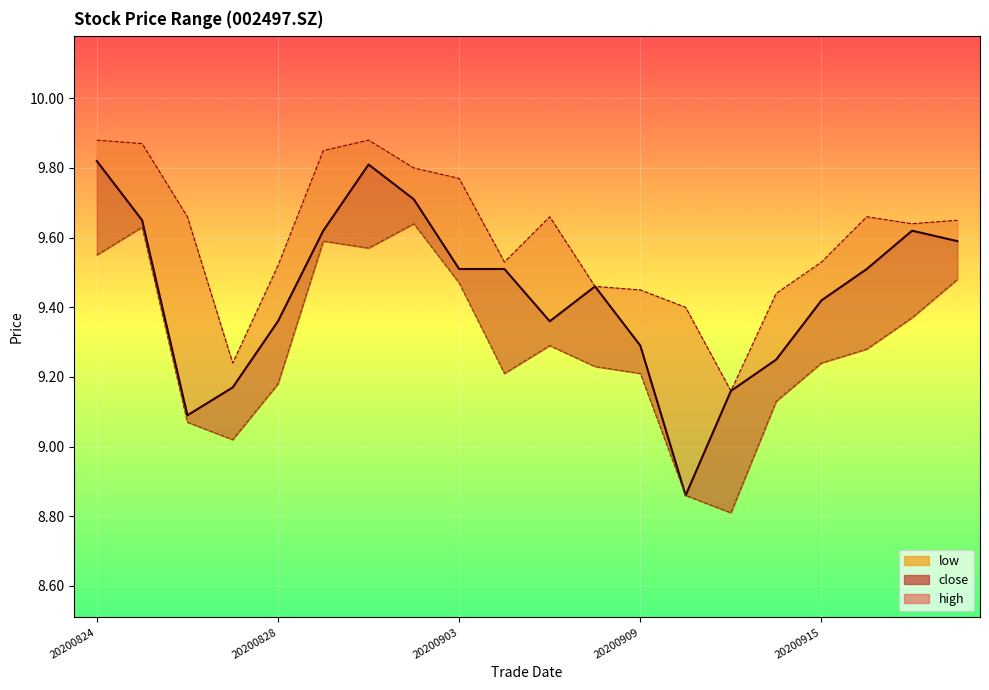

How many series are shown in this chart?

3